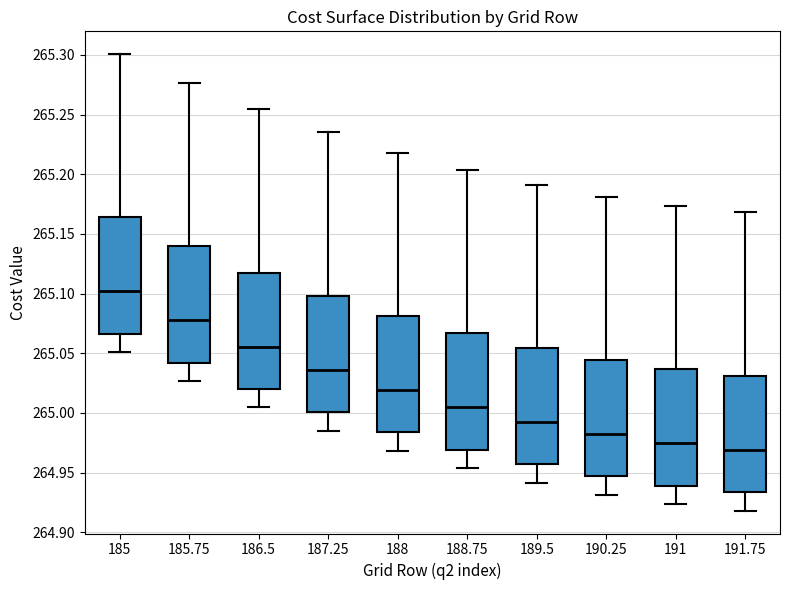

Where does the lower whisker of the box at x = 185 end on the y-axis? The values are not printed on the chart, so give them approximately, as read against the axis.

265.050